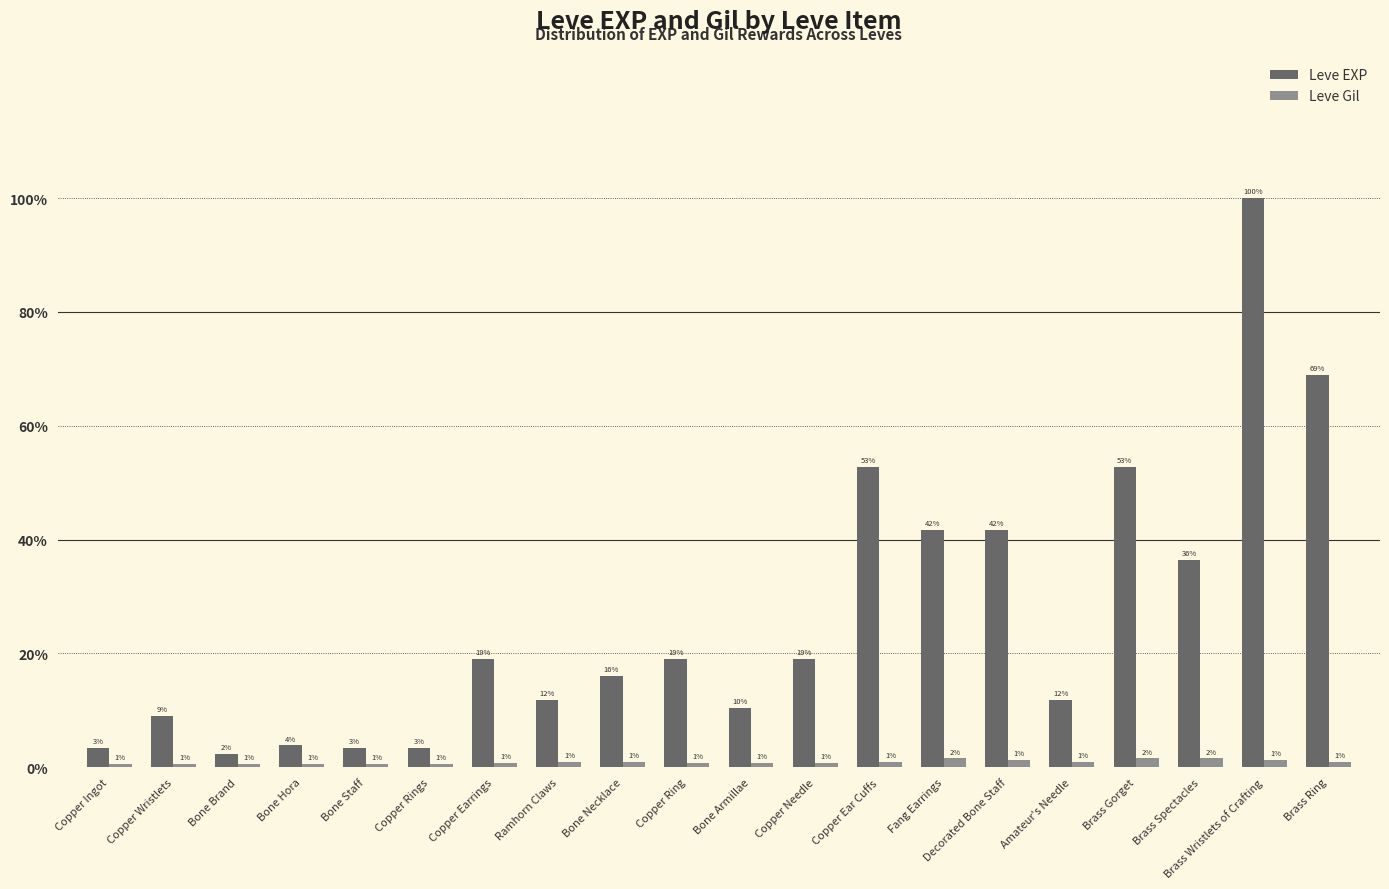

What are all the series names shown in the legend?

Leve EXP, Leve Gil